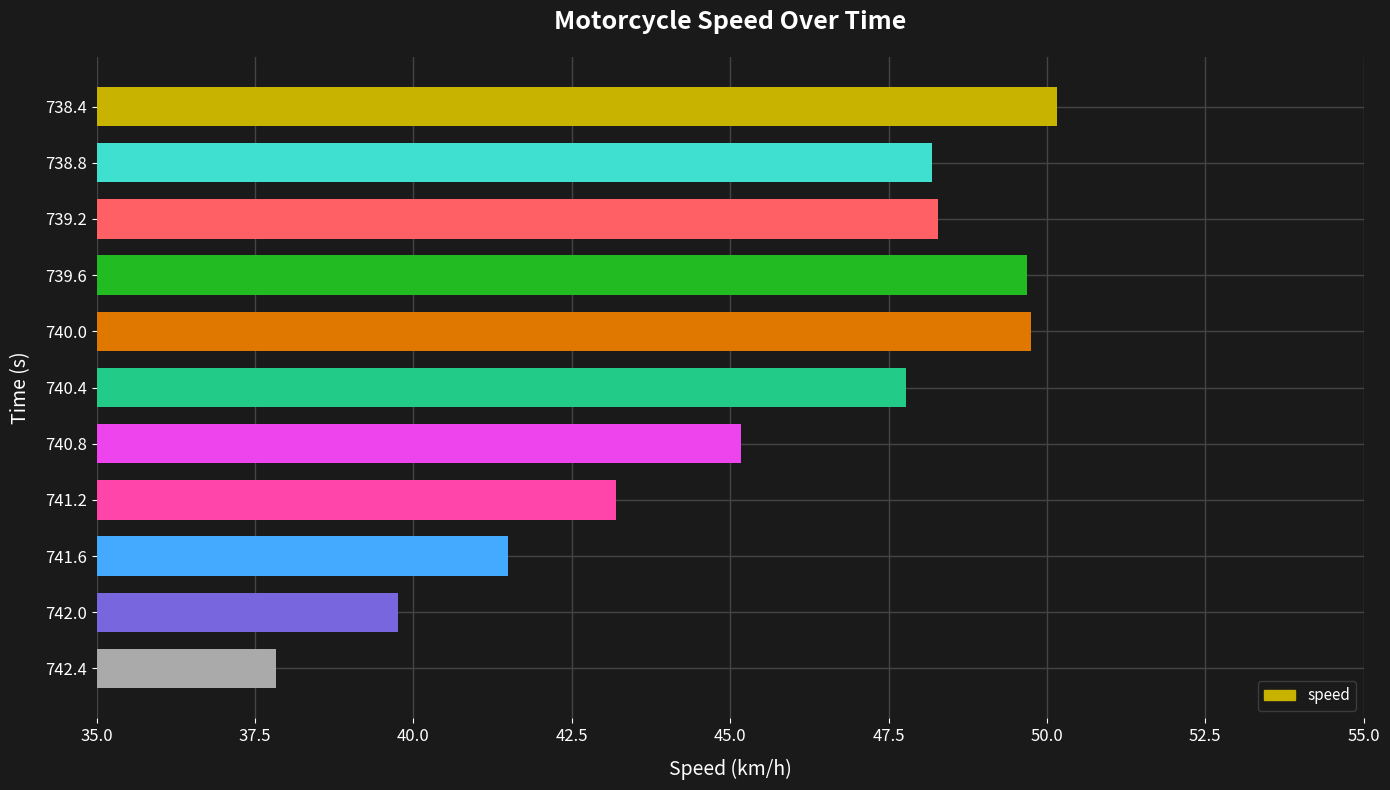

What is the approximate value at 740.0?

49.8